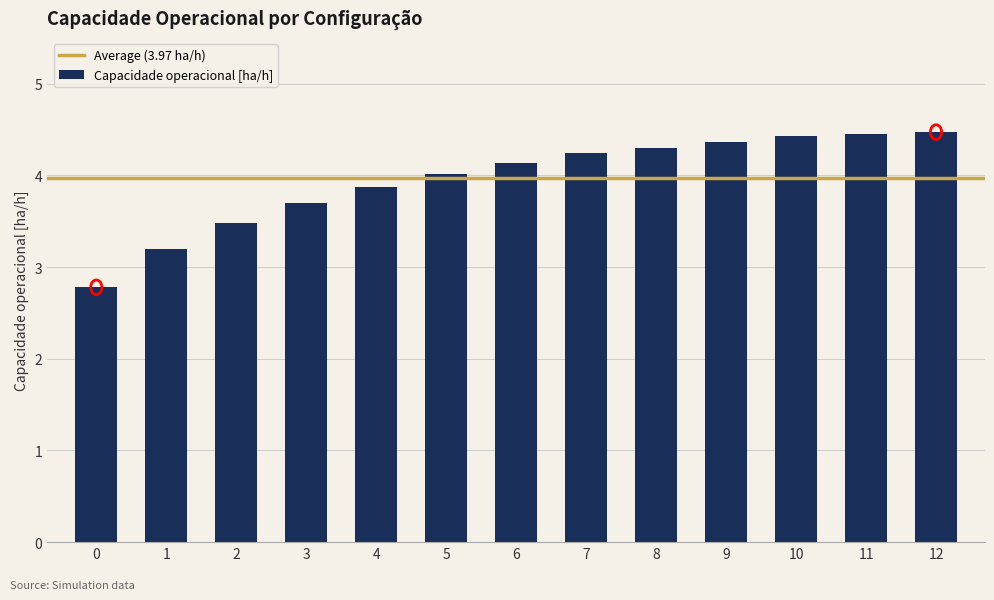

The value at 6 is 4.1. True or false?

True